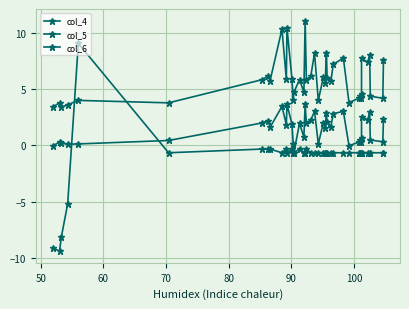

How many intersections are there between col_4 and col_6?

2